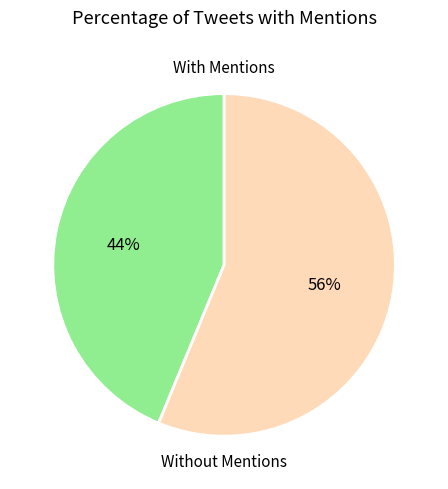

How many segments does this pie chart have?

2